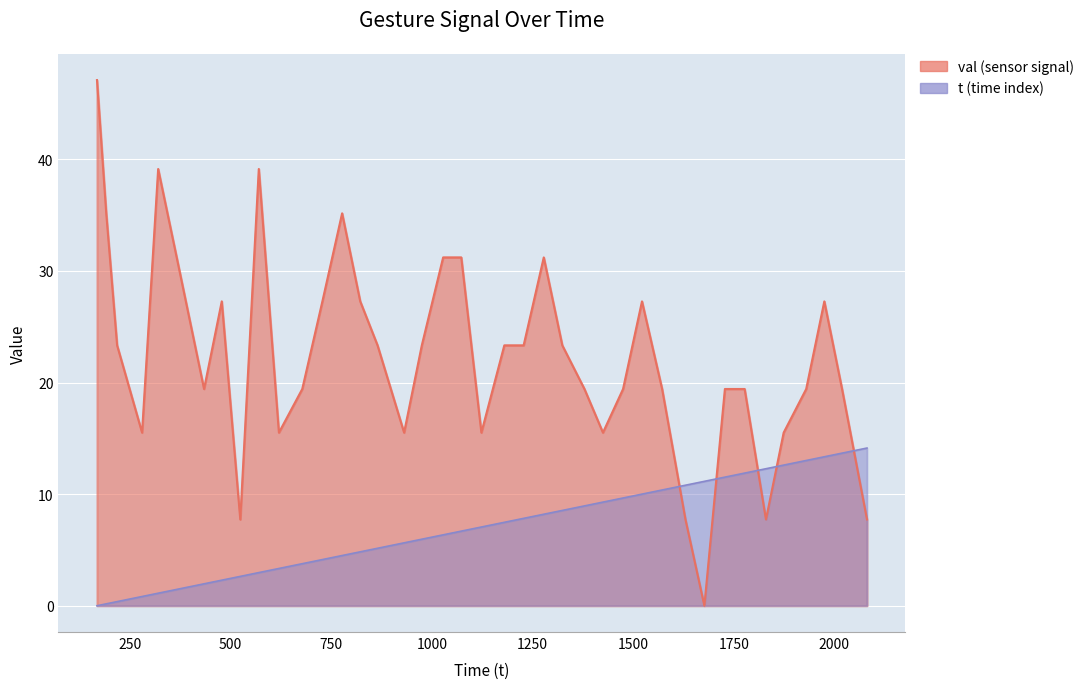

What is the difference between the val values at 1572 and 524?

11.7